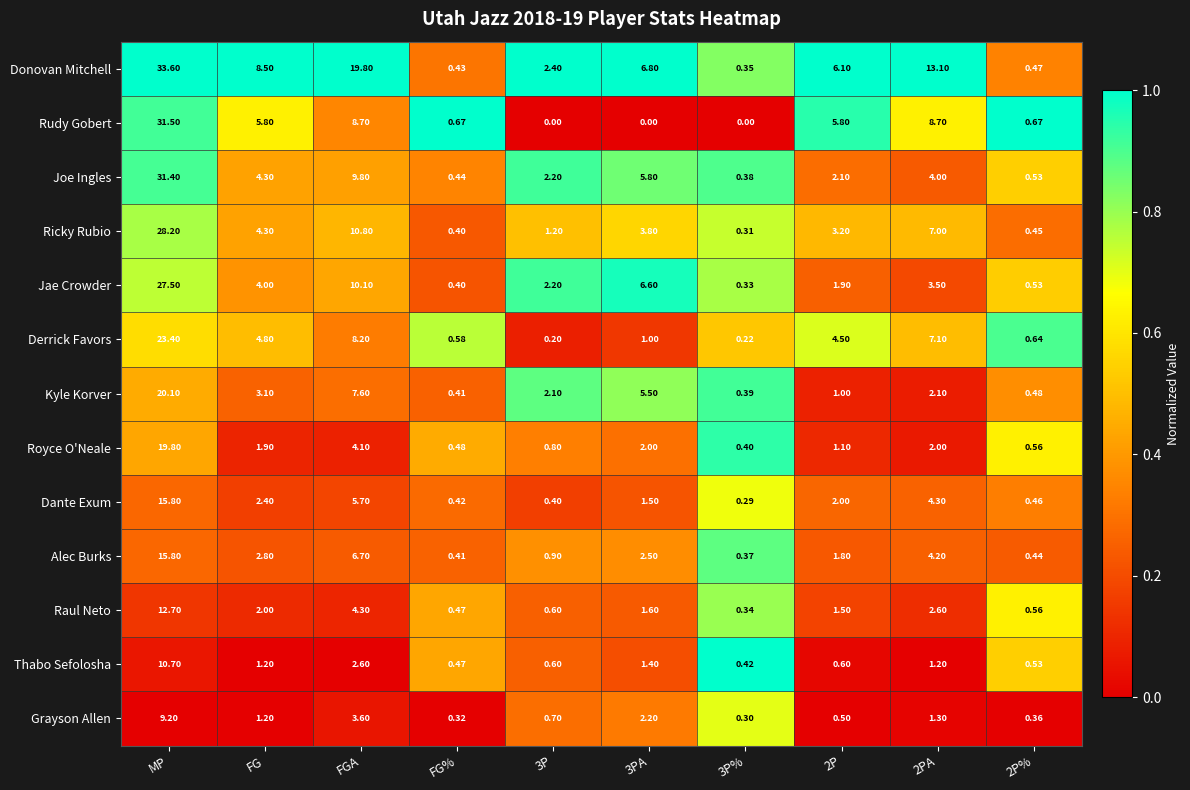

How many series are shown in this chart?

13